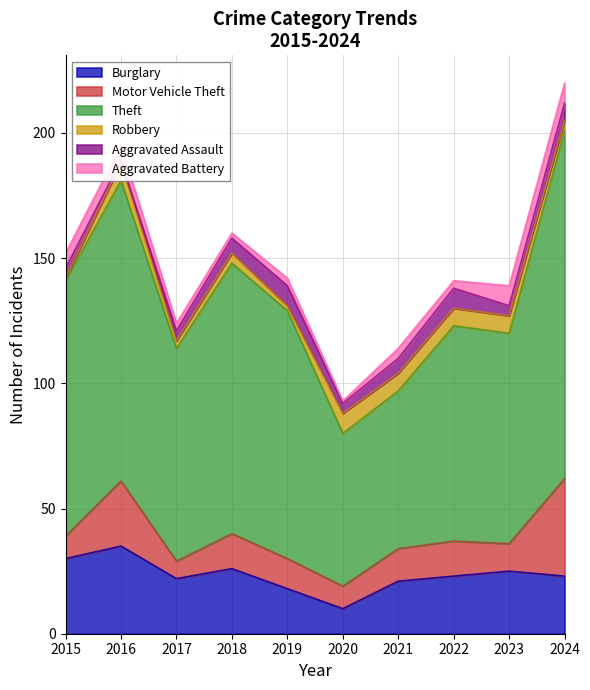

Rank the series at 2018 from lowest to highest value.

Aggravated Battery, Robbery, Aggravated Assault, Motor Vehicle Theft, Burglary, Theft